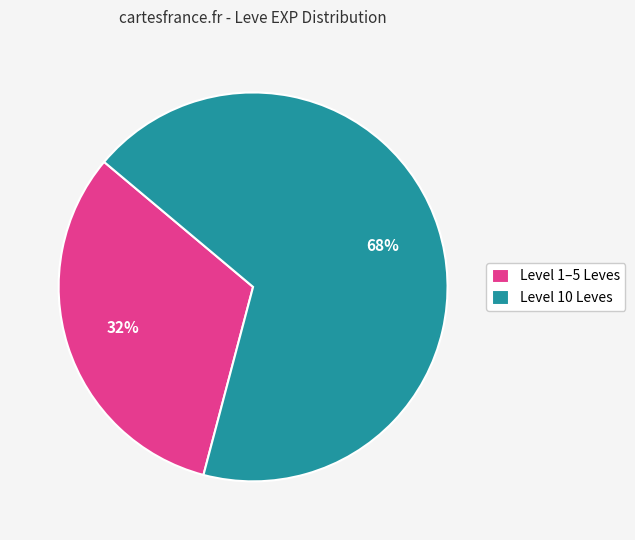

Count the number of slices in the pie.

2